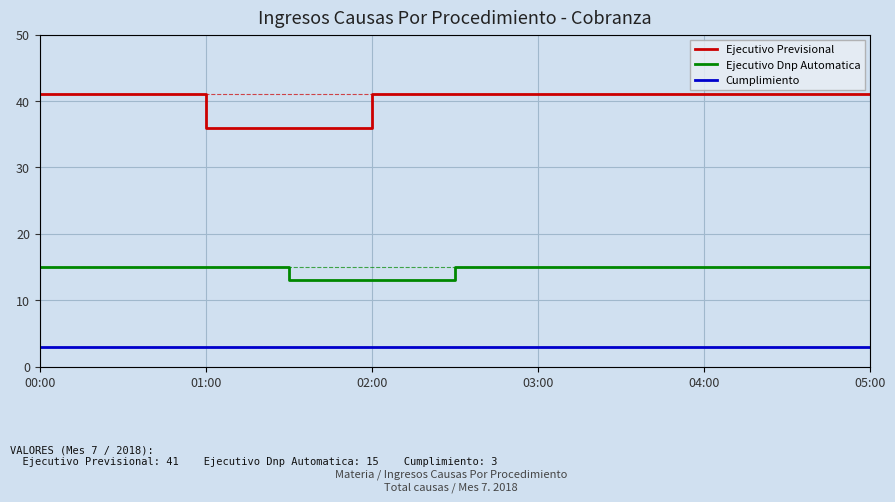

What is the average value of the Cumplimiento series?

3